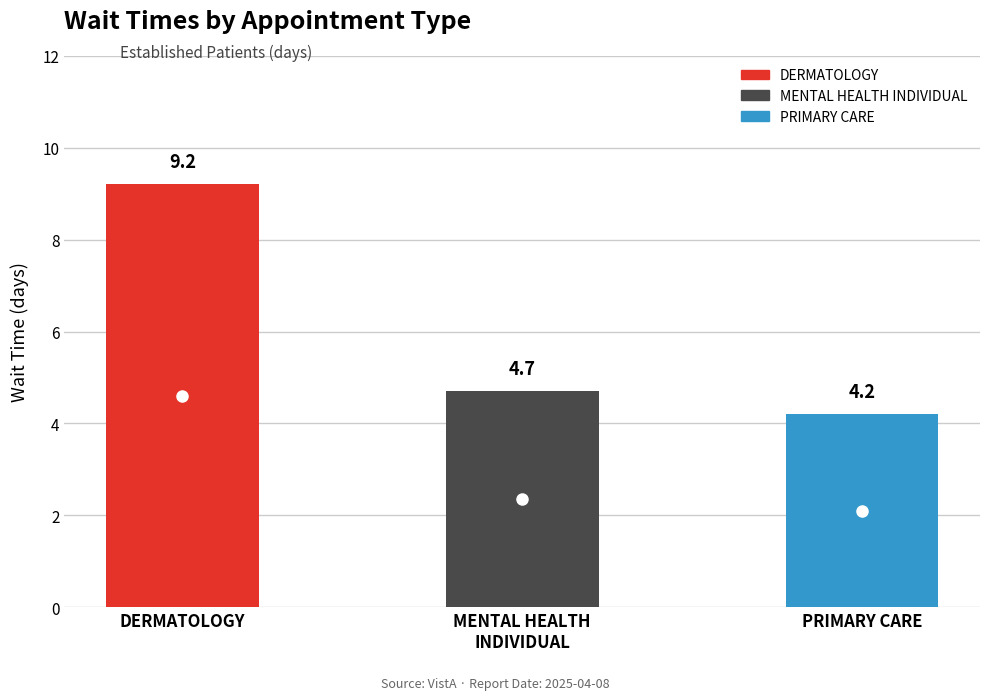

At which label is the value closest to 6?

MENTAL HEALTH INDIVIDUAL